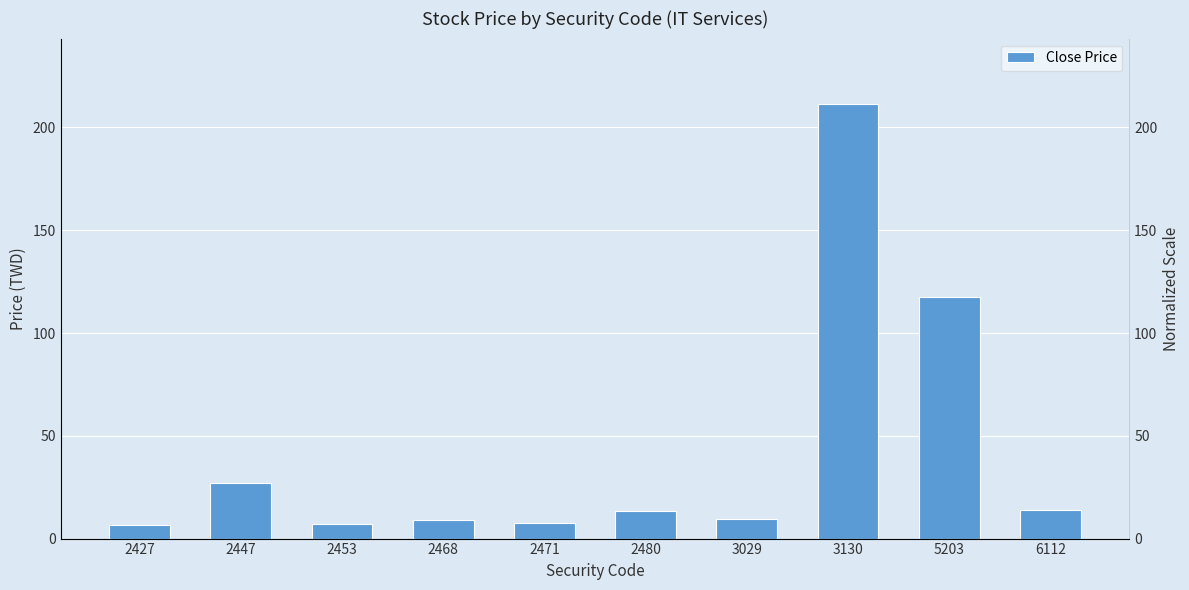

Reading left to right, transcribe all the data shown in this chart.

6.4	26.9	7.0	9.0	7.3	13.4	9.7	211.5	117.5	13.8